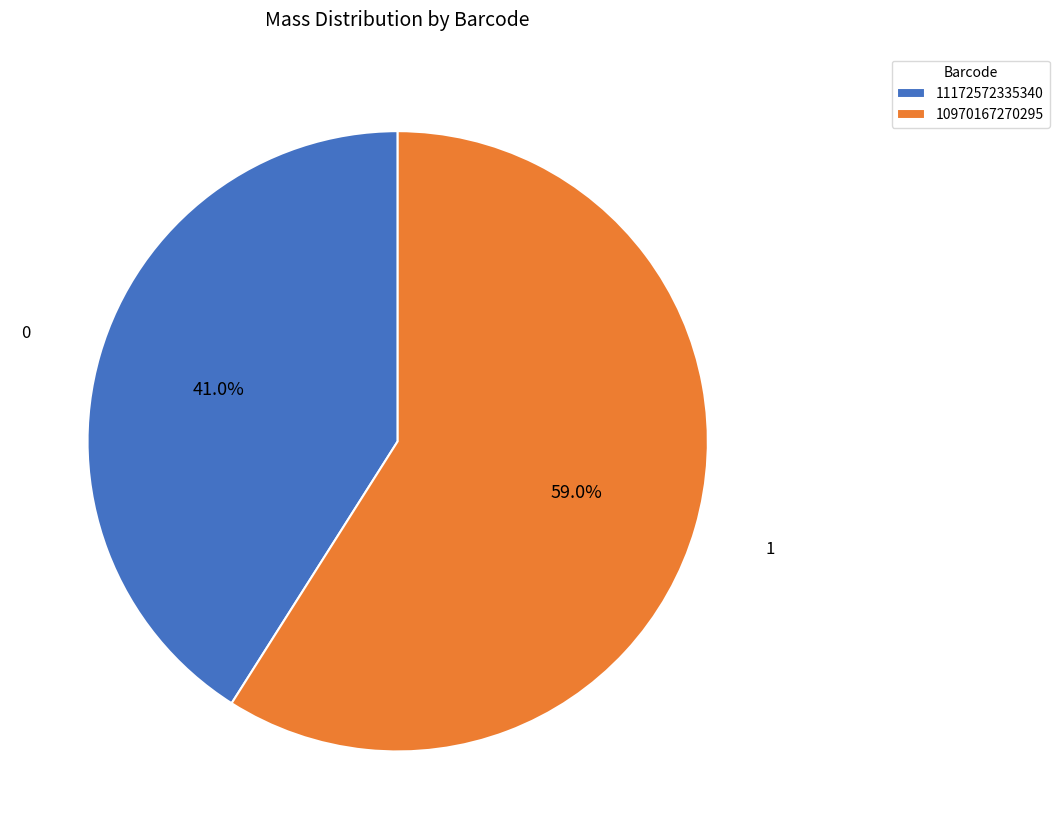

Is 10970167270295 the majority of the pie?

Yes